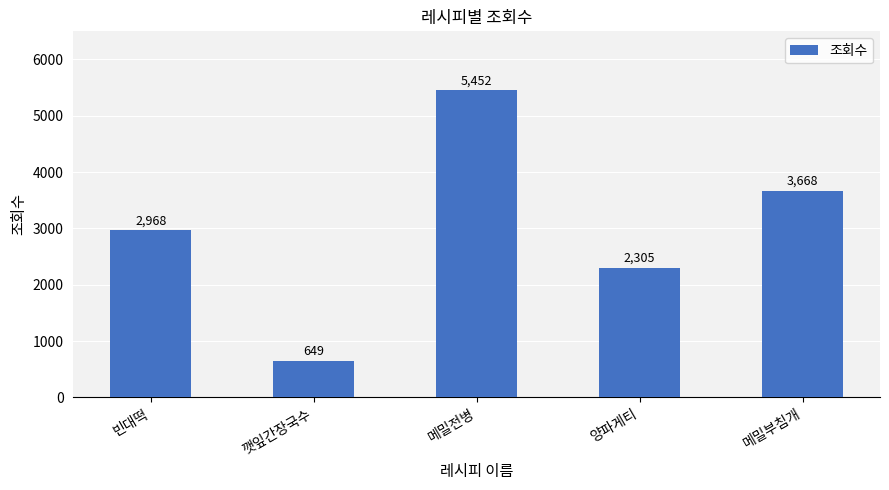

How many bars are there in total?

5